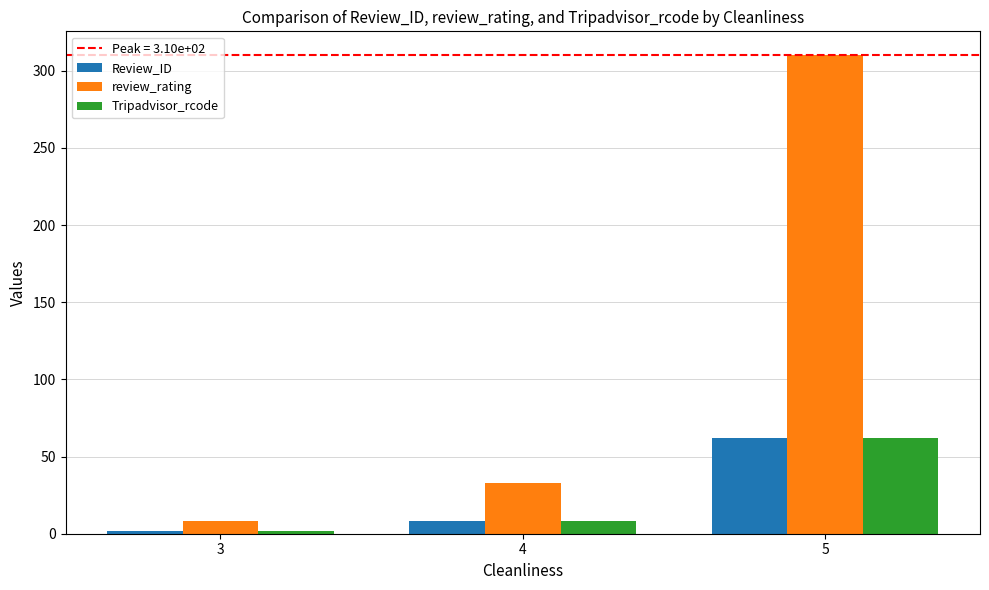

The Tripadvisor_rcode series shows 8 at 4. True or false?

True